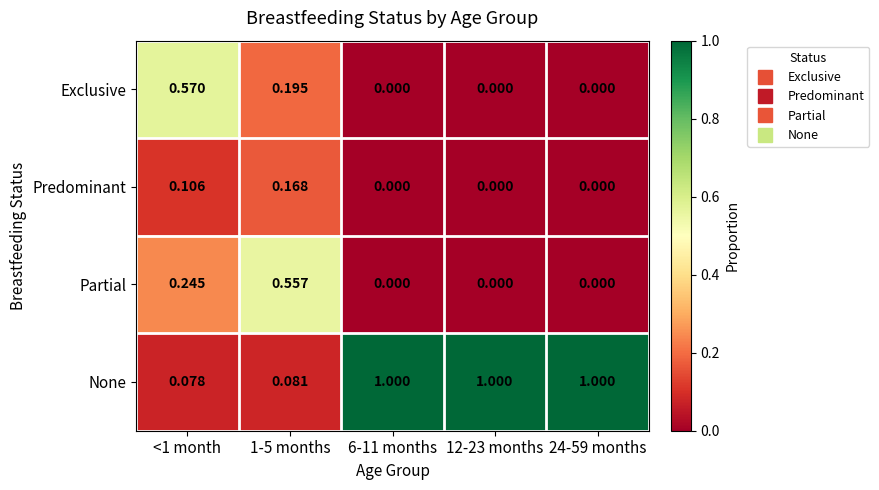

List the series in order of their peak value, highest first.

None, Exclusive, Partial, Predominant